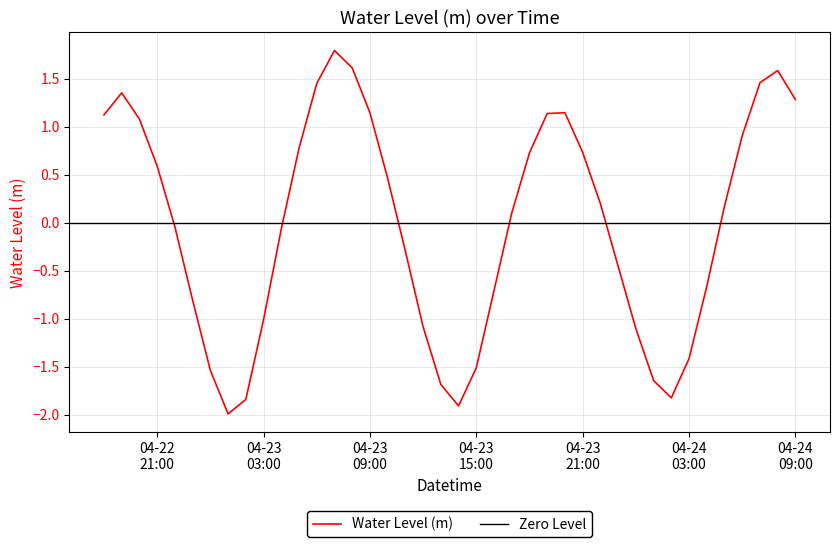

How many series are shown in this chart?

1